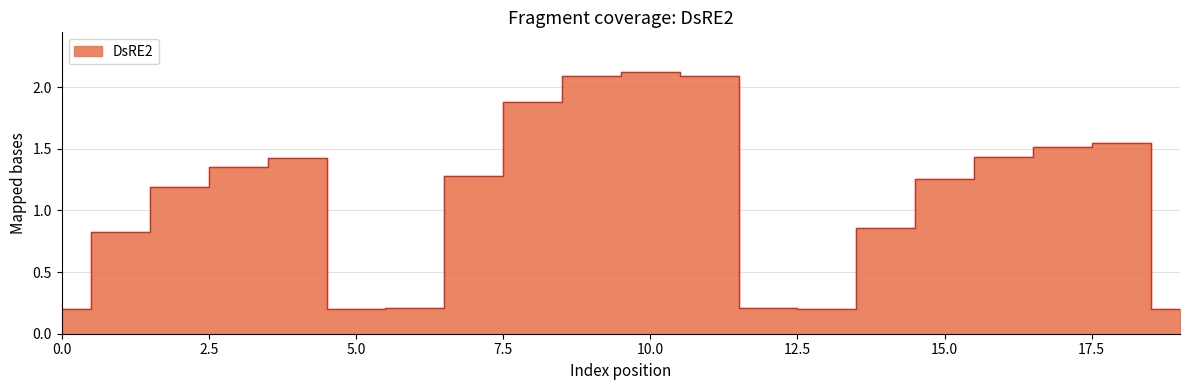

True or false: the data has more than 0 interior local peaks.

True